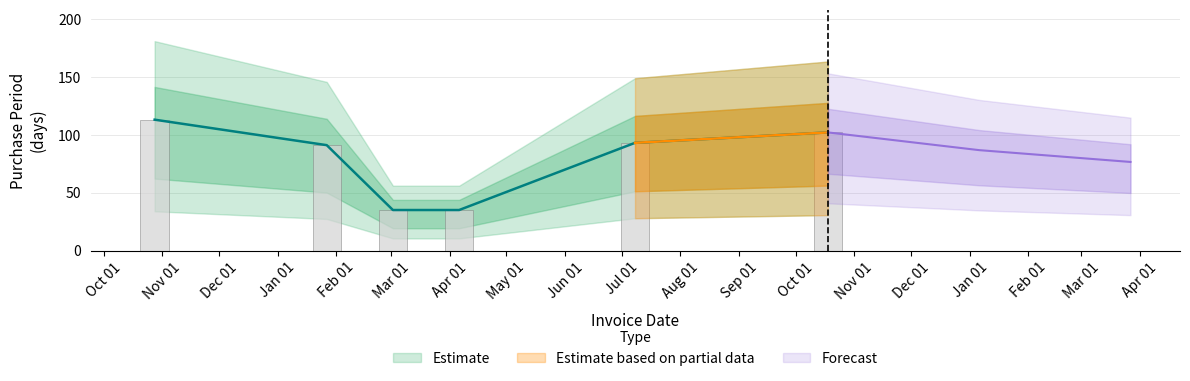

Does the chart contain stacked bars?

No